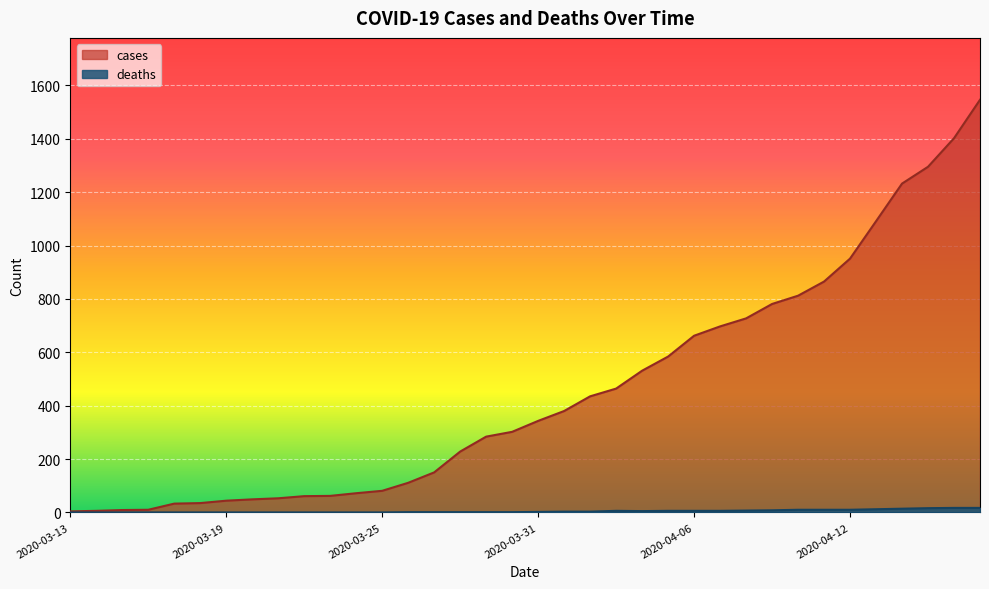

Rank the series at 2020-04-08 from highest to lowest value.

cases, deaths